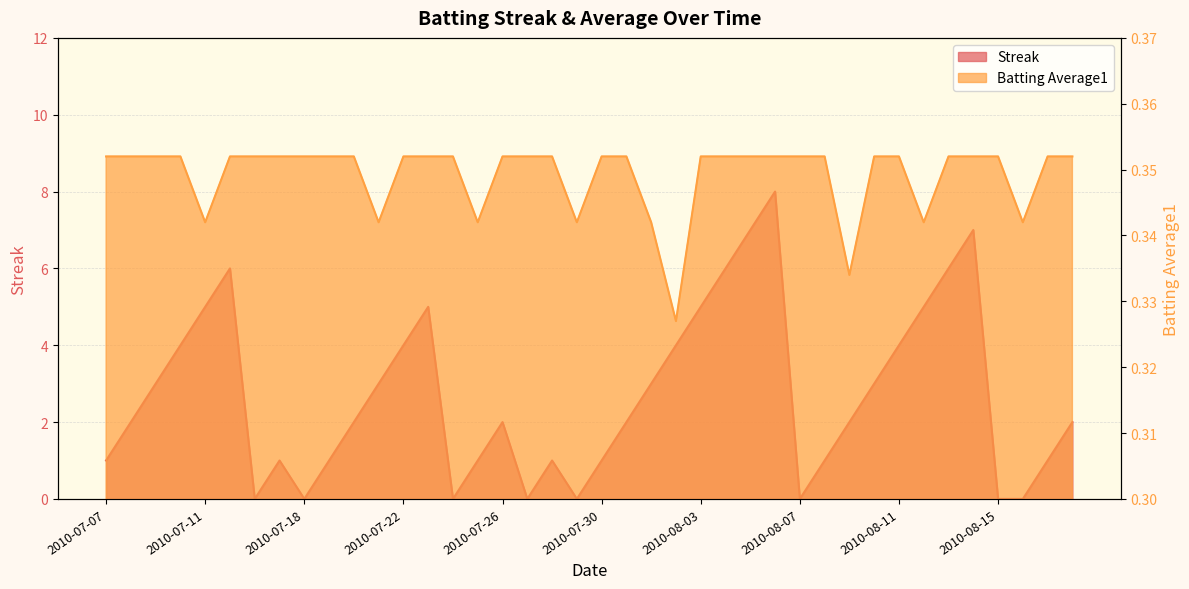

How many Streak values are between 1 and 5?

26